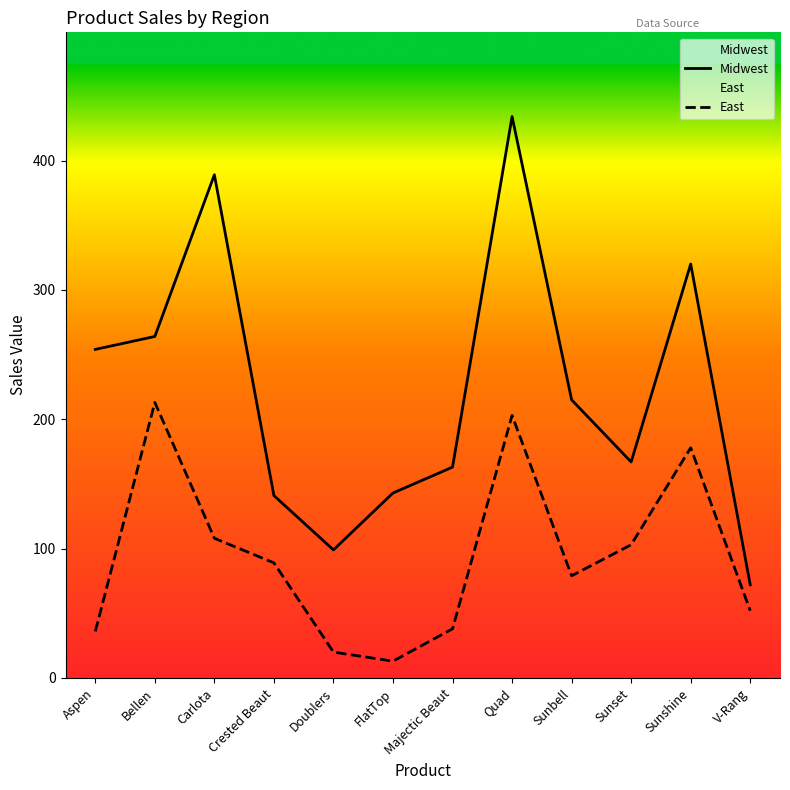

What is the value of the Midwest point at the 1st from the left?

254